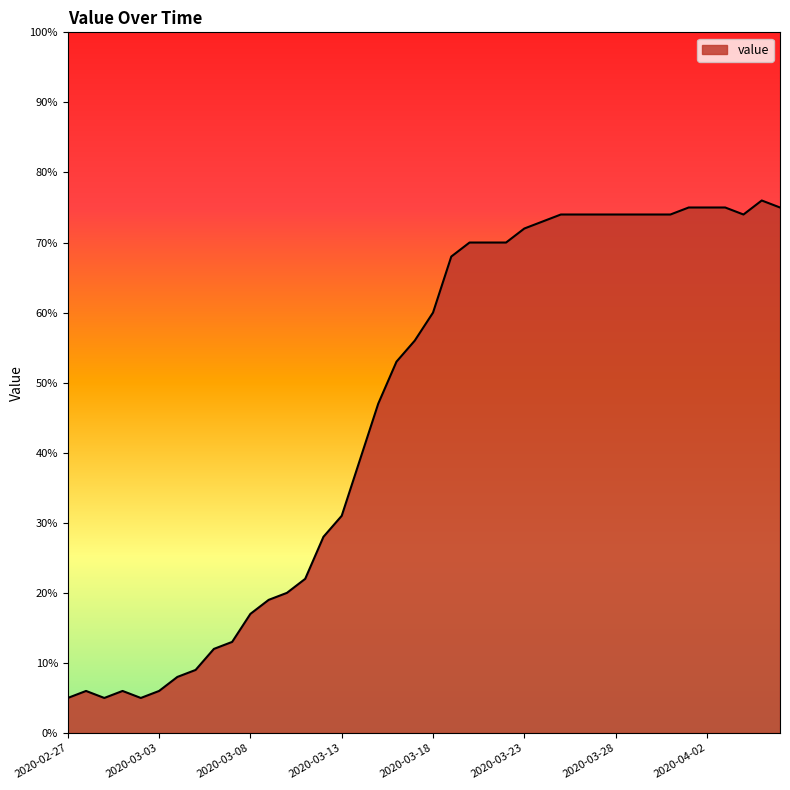

What is the maximum value shown in the chart?

76